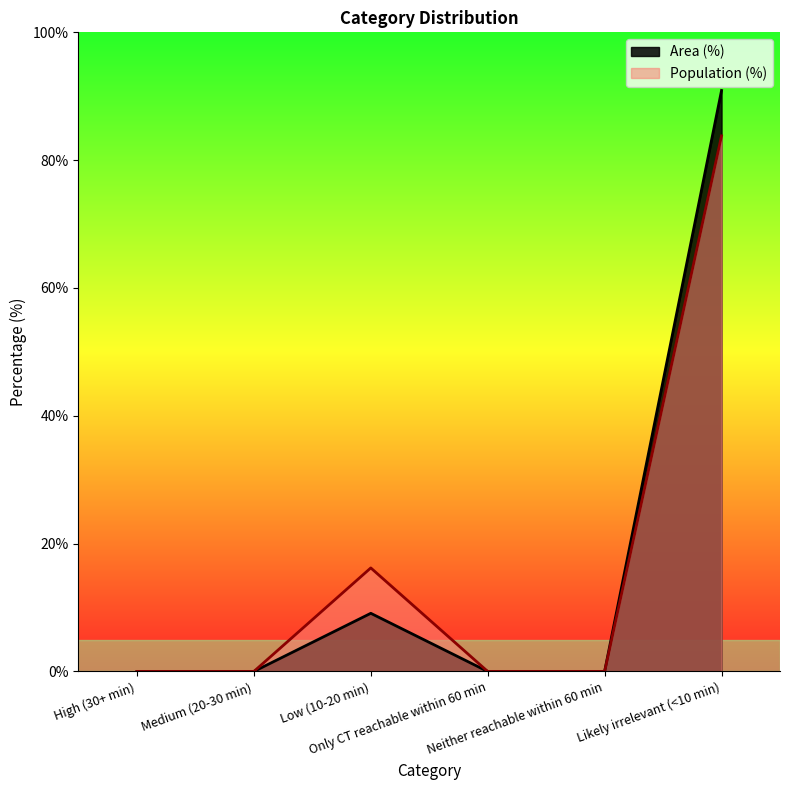

List the labels in order of Population (%) value, largest first.

Likely irrelevant (<10 min), Low (10-20 min), High (30+ min), Medium (20-30 min), Only CT reachable within 60 min, Neither reachable within 60 min